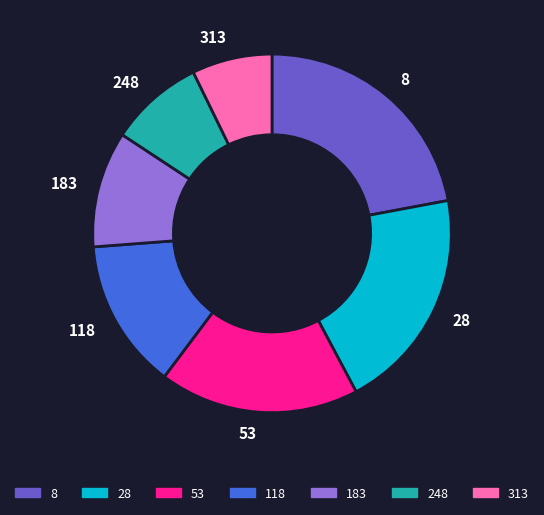

Combined, do 28 and 248 account for over 50%?

No